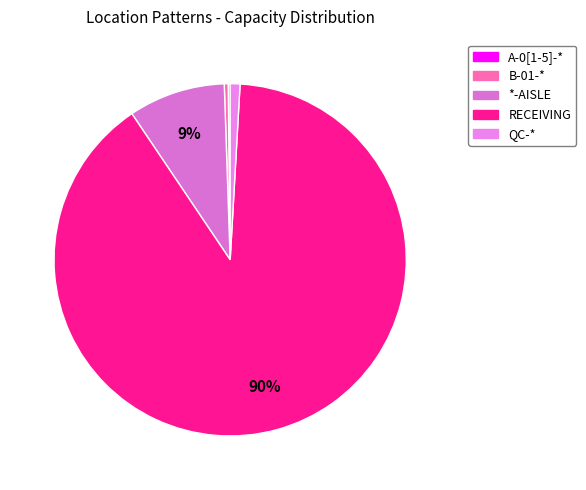

Count the number of slices in the pie.

5